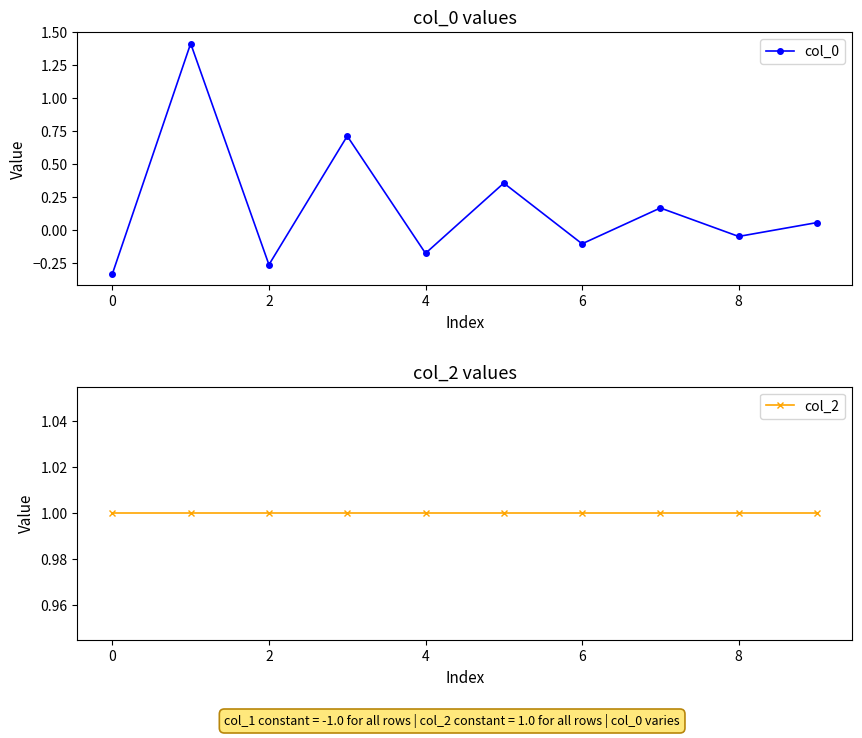

True or false: col_2 has more than 1 points higher than both neighbors.

False